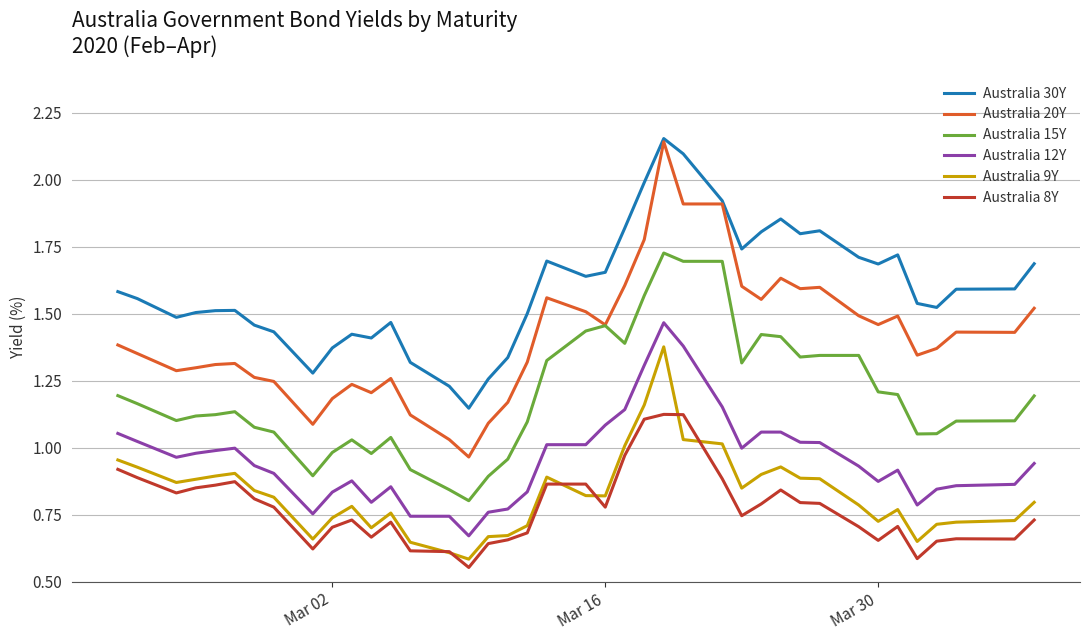

True or false: Australia 15Y and Australia 9Y cross at least once.

False